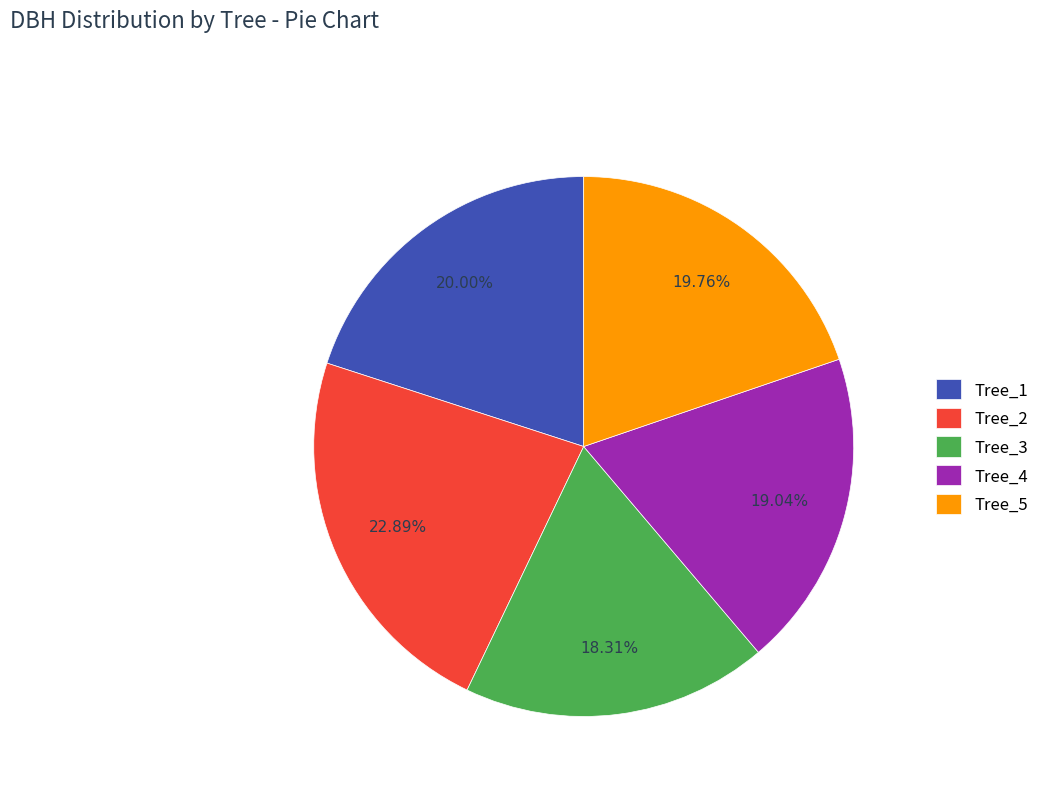

Between Tree_3 and Tree_2, which is larger?

Tree_2